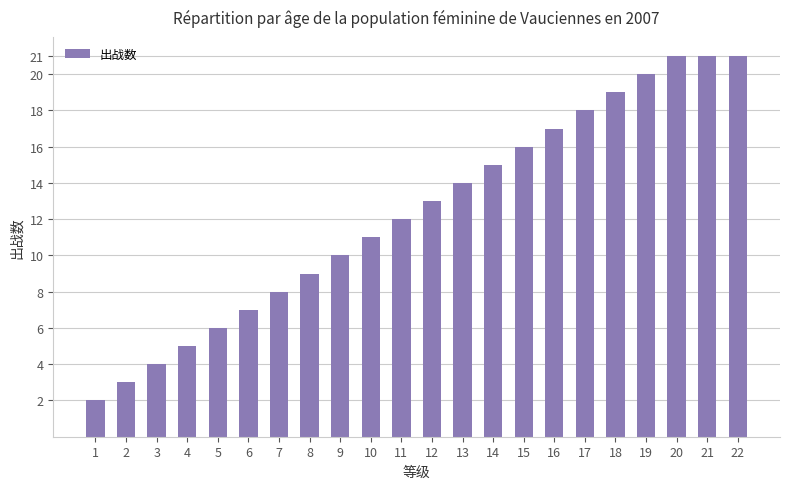

The value at 12 is 20. True or false?

False